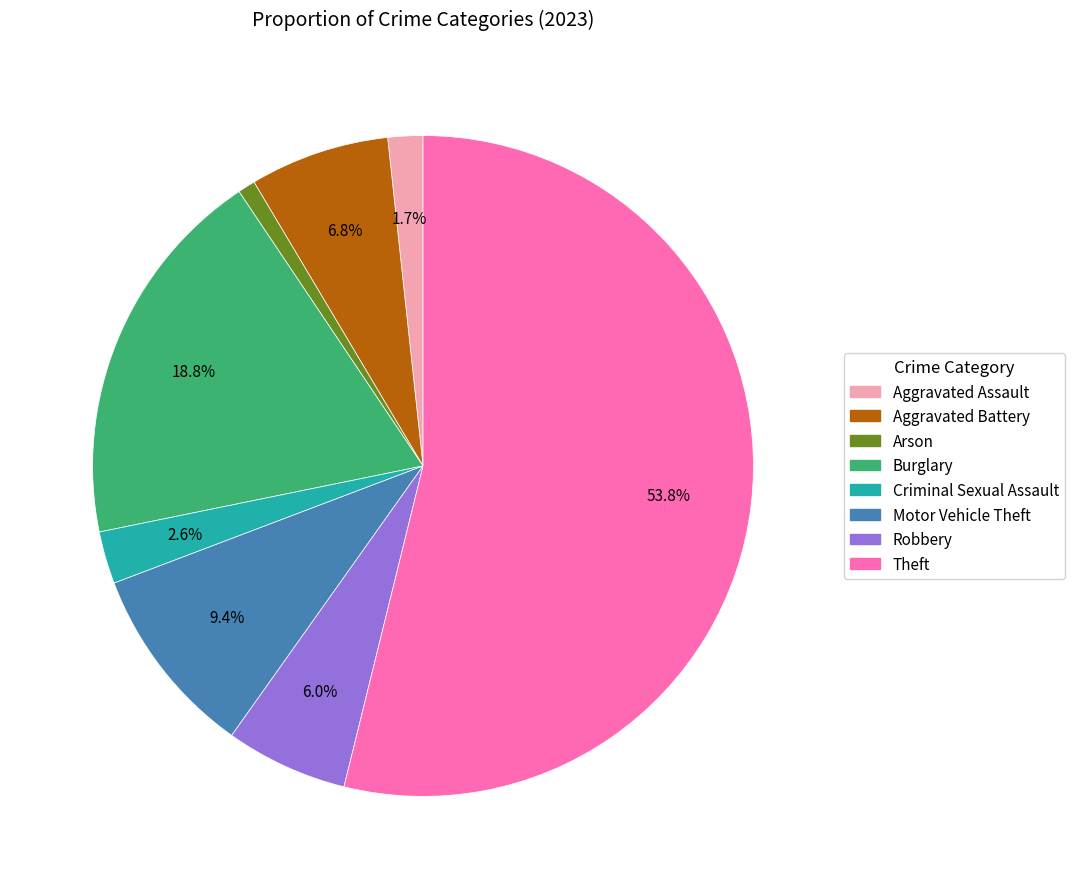

To the nearest percent, what is the difference between the Aggravated Assault and Criminal Sexual Assault slice percentages?

1%